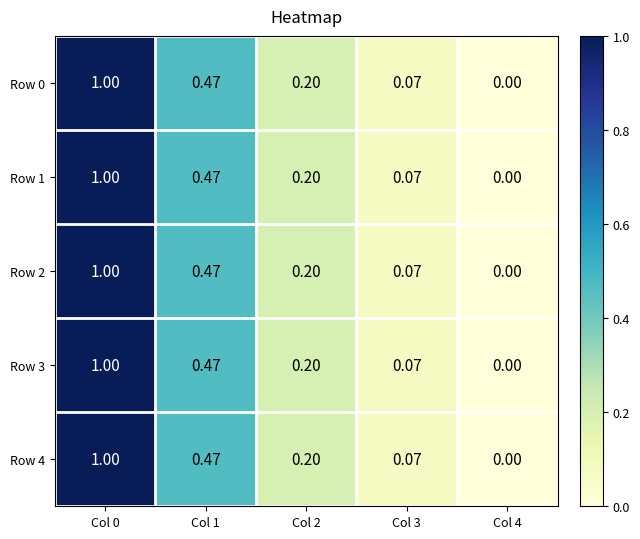

How many series are shown in this chart?

5